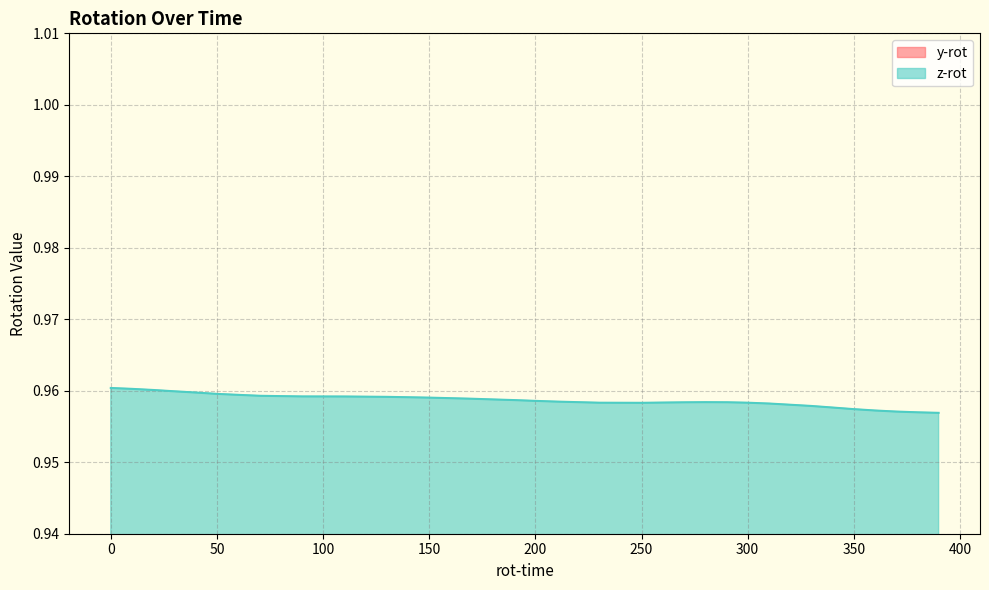

True or false: z-rot and y-rot intersect in this chart.

False